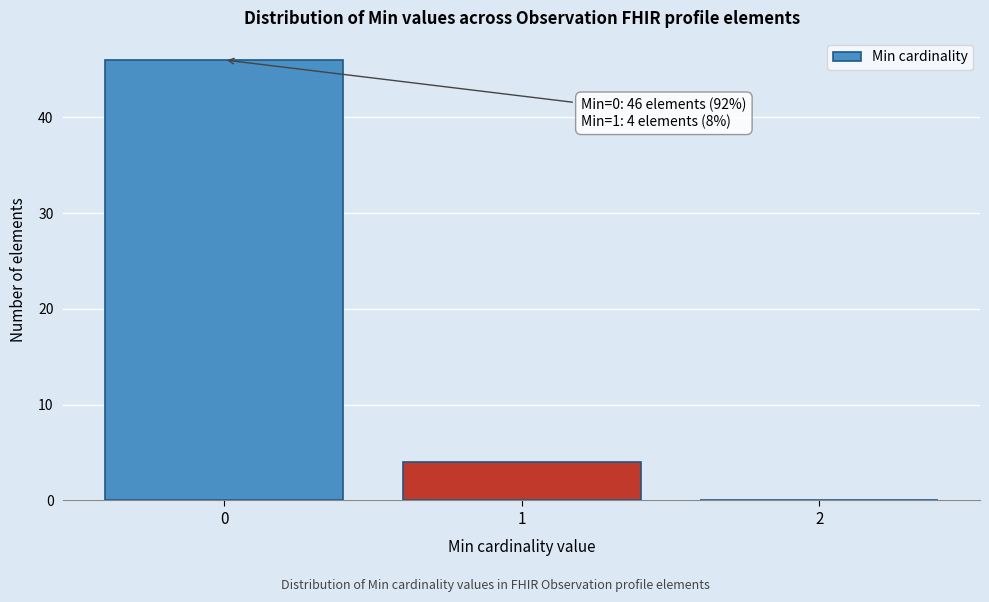

Over which range of the x-axis is the bar tallest?

-0.5 to 0.5